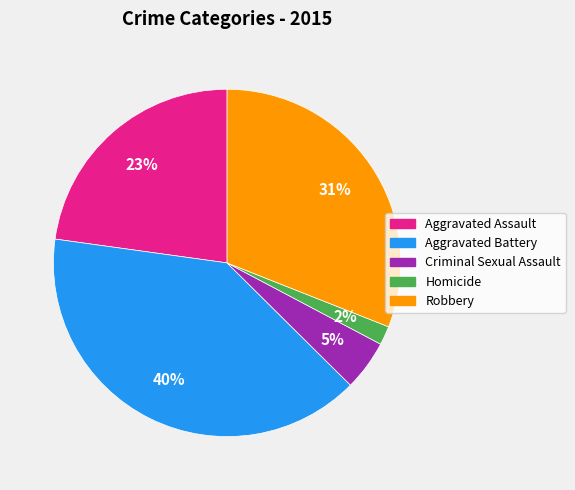

Count the number of slices in the pie.

5